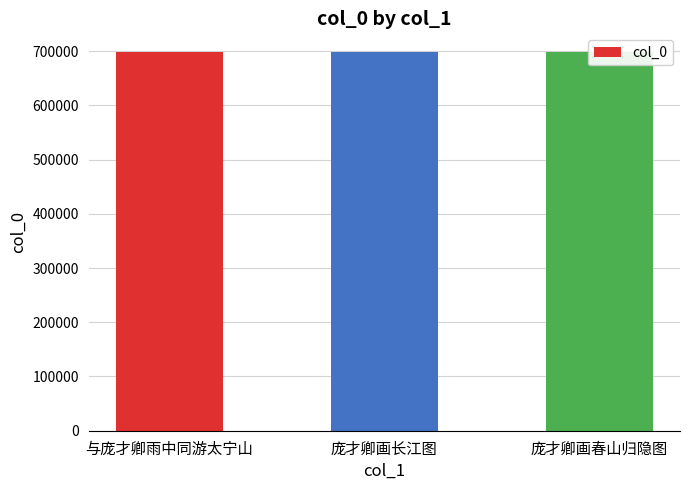

Does the chart contain any negative values?

No